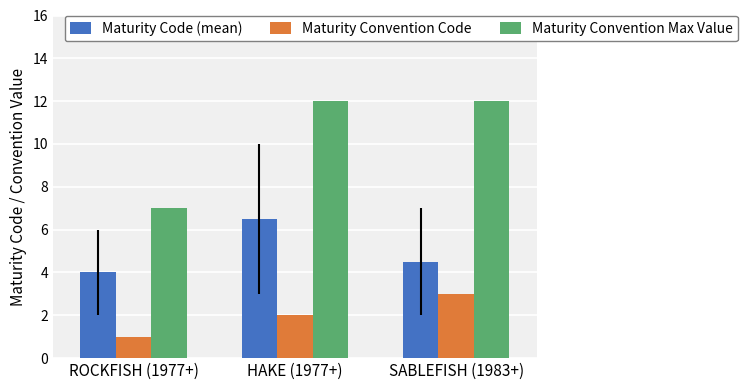

At how many categories does at least one series exceed 10?

2